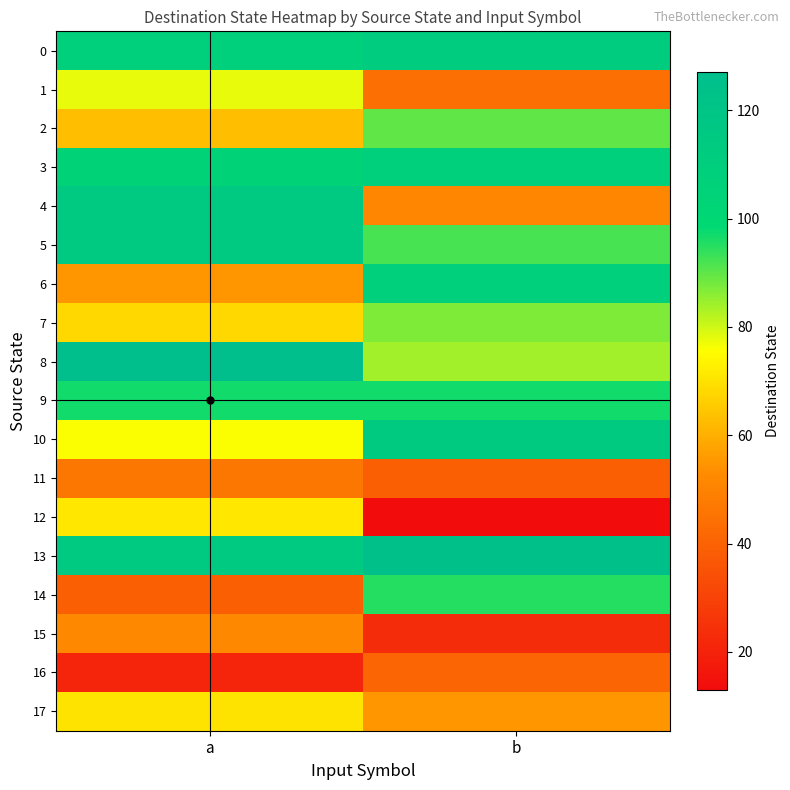

Reading left to right, extract all data points from this chart.

0: a=108	b=112
1: a=78	b=44
2: a=63	b=90
3: a=105	b=109
4: a=115	b=51
5: a=115	b=92
6: a=55	b=108
7: a=68	b=87
8: a=127	b=84
9: a=97	b=97
10: a=76	b=114
11: a=46	b=39
12: a=71	b=13
13: a=115	b=125
14: a=39	b=95
15: a=52	b=23
16: a=21	b=41
17: a=70	b=55